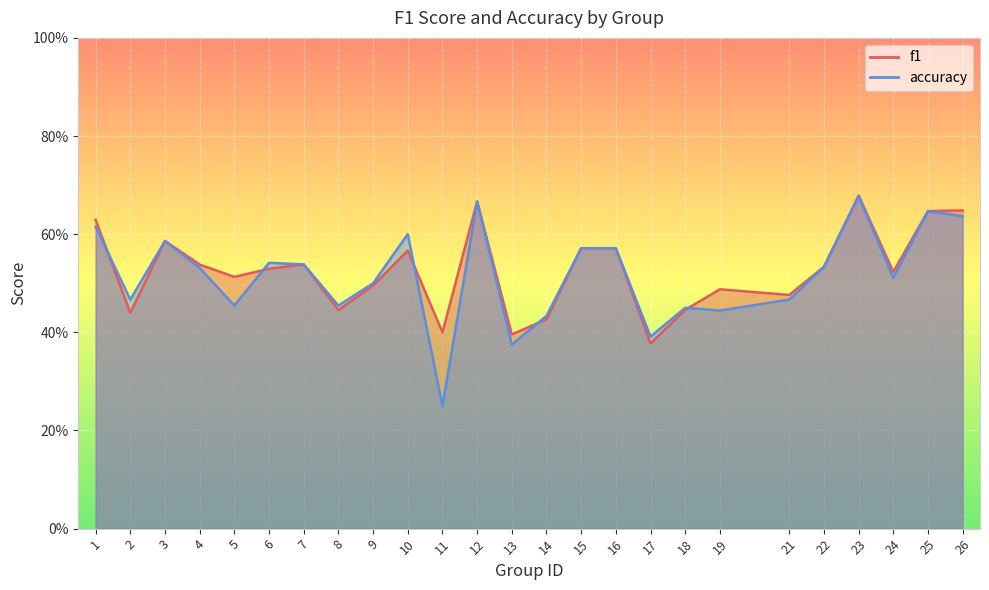

How many interior local peaks does the f1 series have?

6